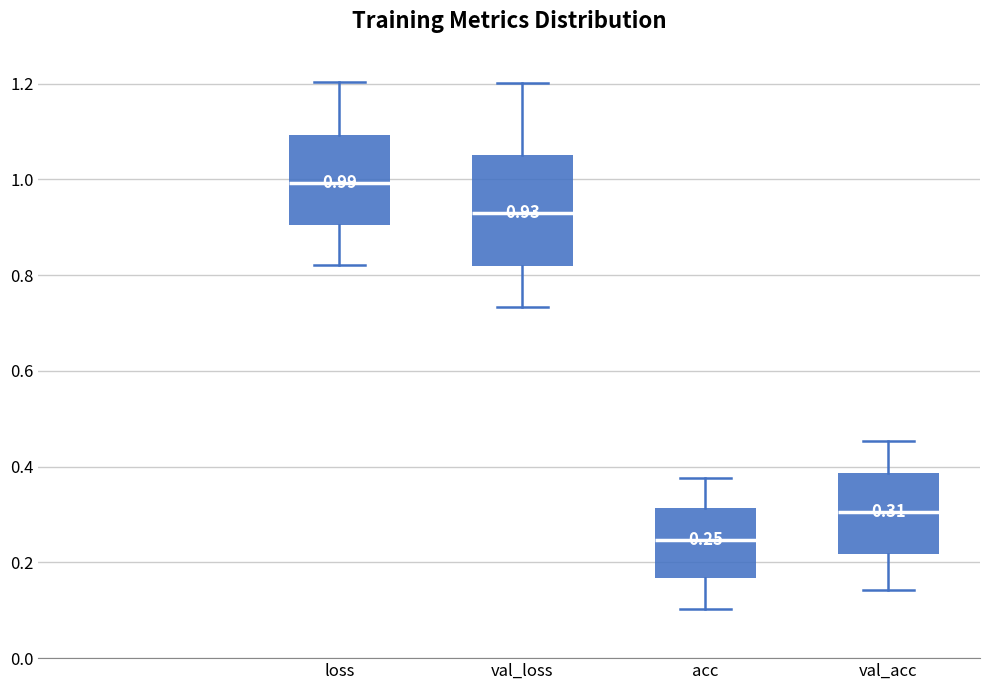

Which box's median line is the highest?

loss